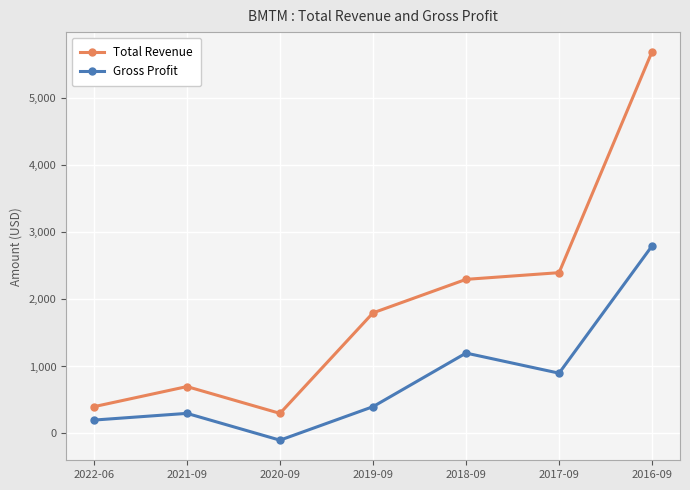

At which category does Gross Profit reach its first local peak?

2021-09